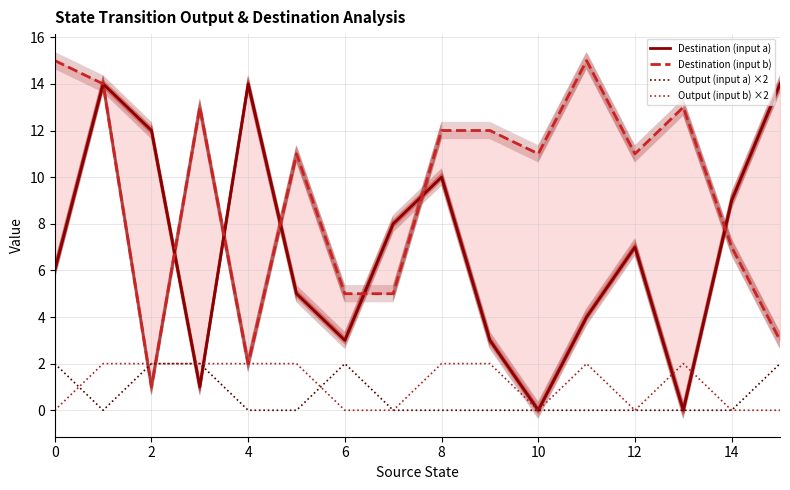

Where is Destination (input b) nearest to the value 8?

14